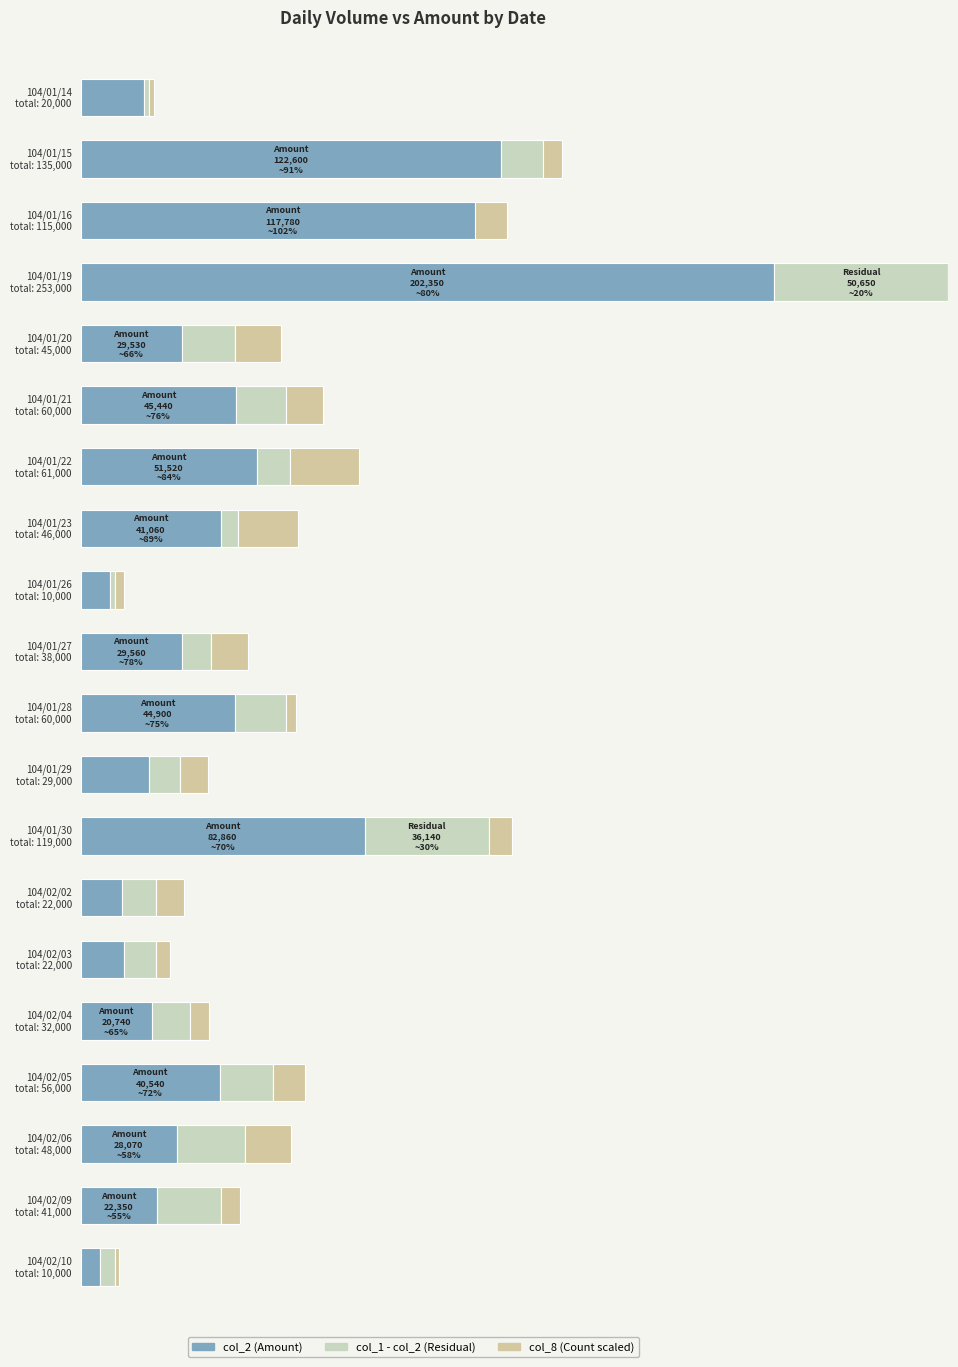

What is the spread (max minus min) of values at 104/01/14?

19999